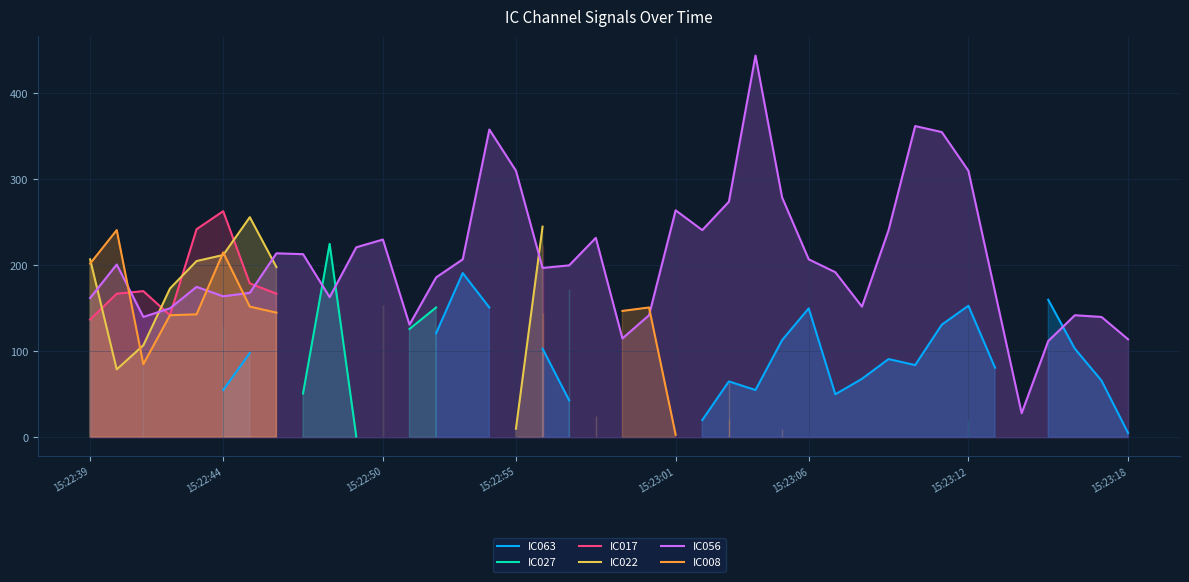

True or false: IC056 has a value of 33 at 15:22:39.

False